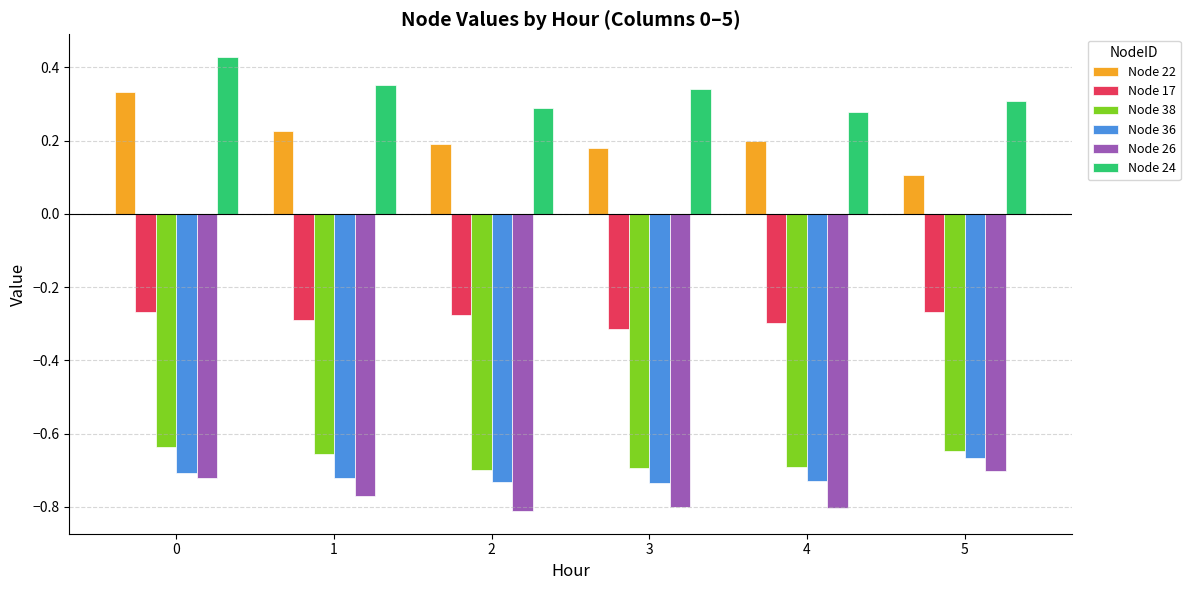

How many bars are there in total?

36